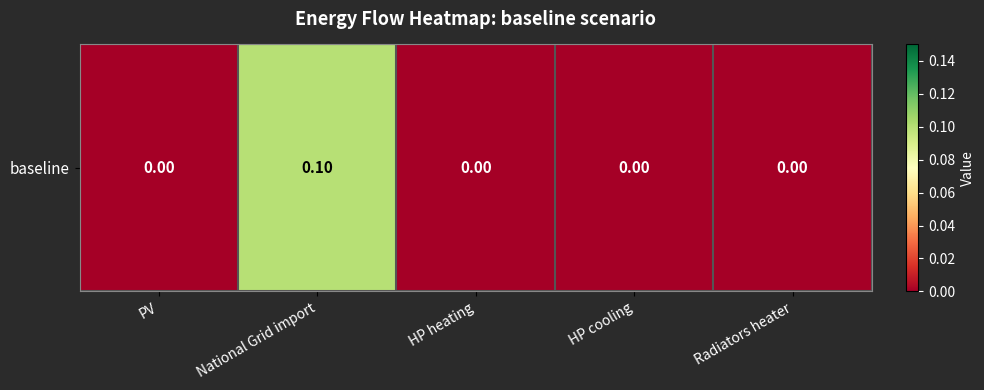

Reading left to right, list all the values displayed in this chart.

PV=0.0	National Grid import=0.1	HP heating=0.0	HP cooling=0.0	Radiators heater=0.0